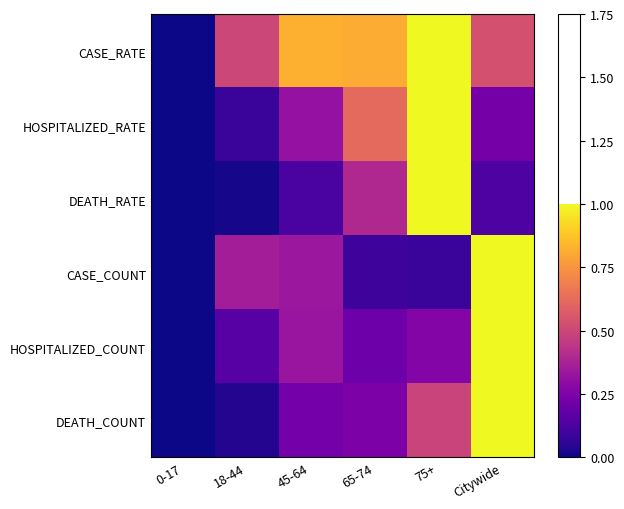

What is the total value across all series at 75+?

3.8